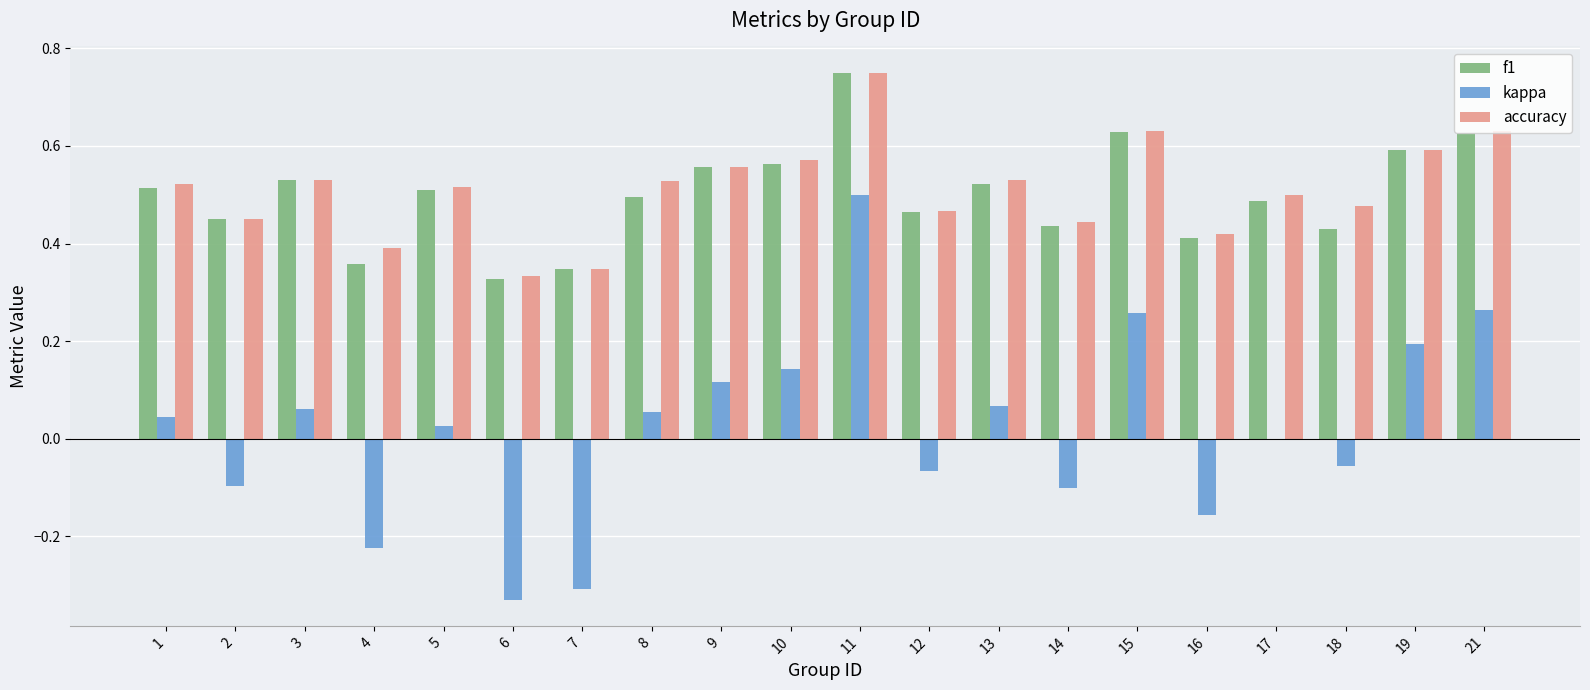

What is the total value across all series at 16?

0.7